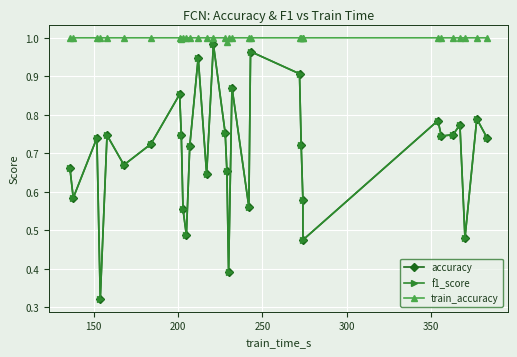

What are all the series names shown in the legend?

accuracy, f1_score, train_accuracy